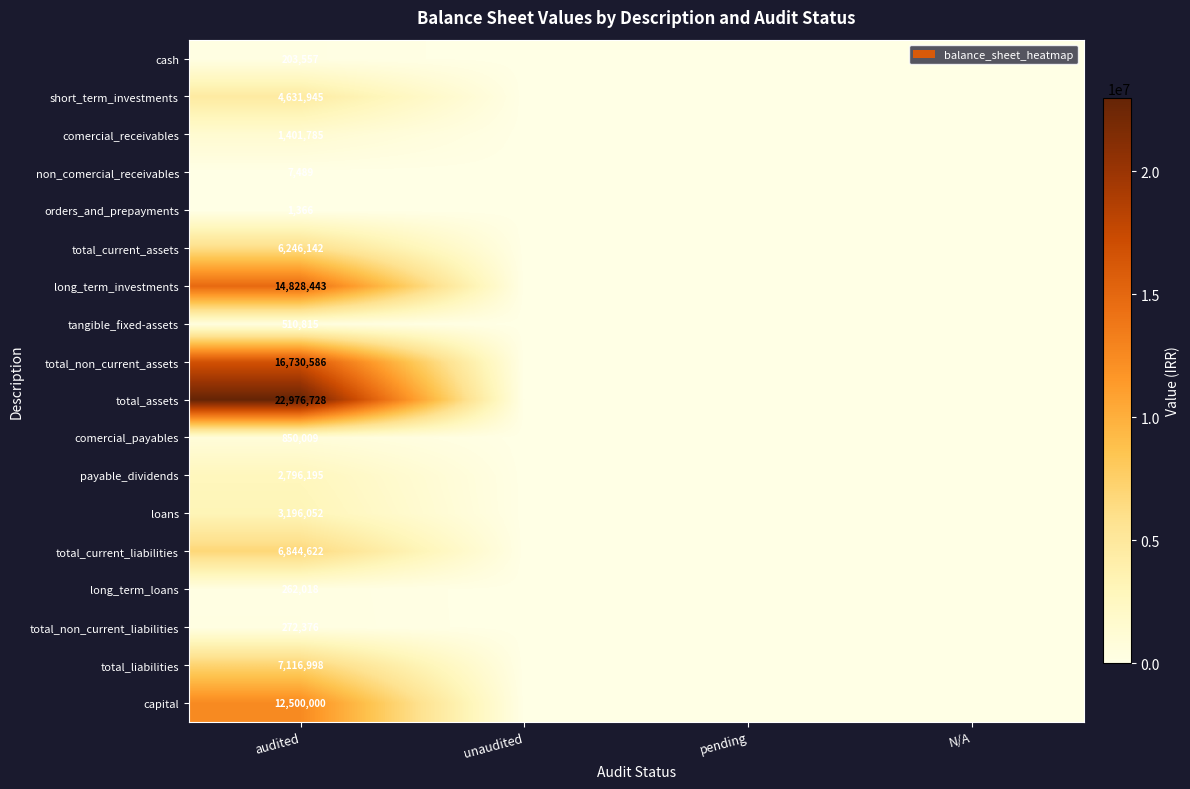

Is it true that cash equals 303532 at audited?

False